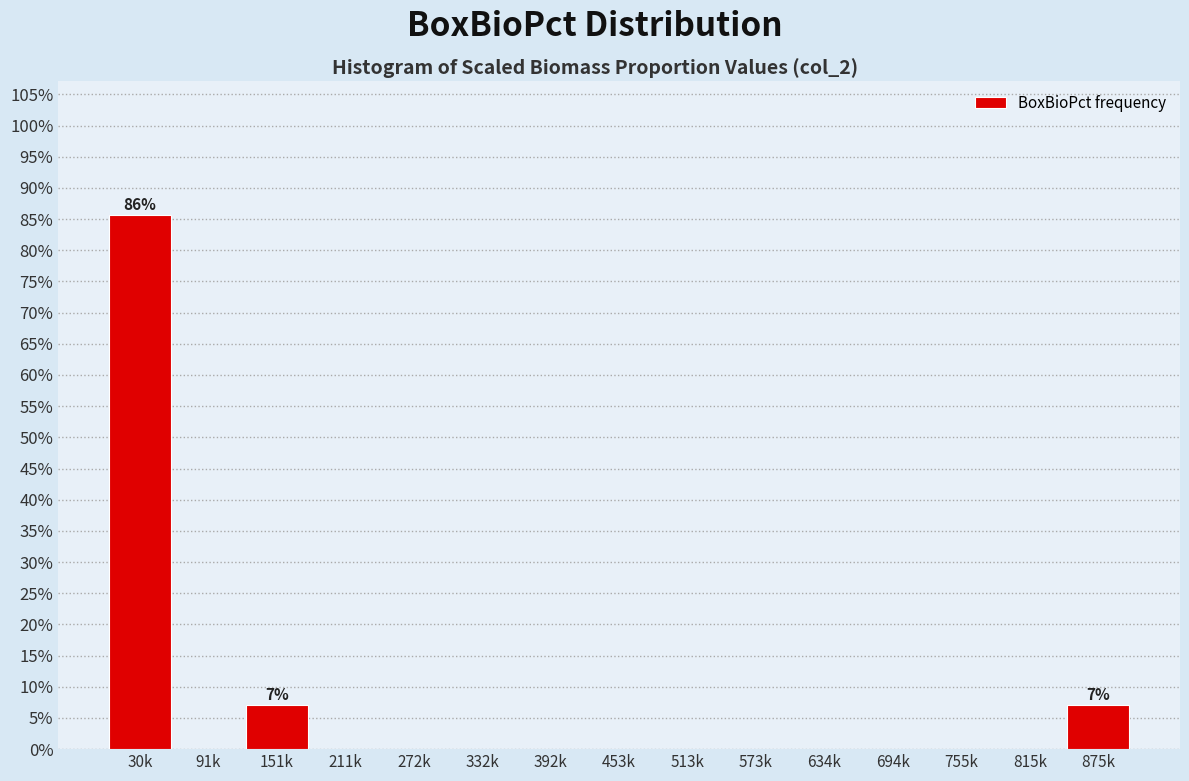

Reading right to left, transcribe all the data shown in this chart.

875k=7.1	815k=0.0	755k=0.0	694k=0.0	634k=0.0	573k=0.0	513k=0.0	453k=0.0	392k=0.0	332k=0.0	272k=0.0	211k=0.0	151k=7.1	91k=0.0	30k=85.7